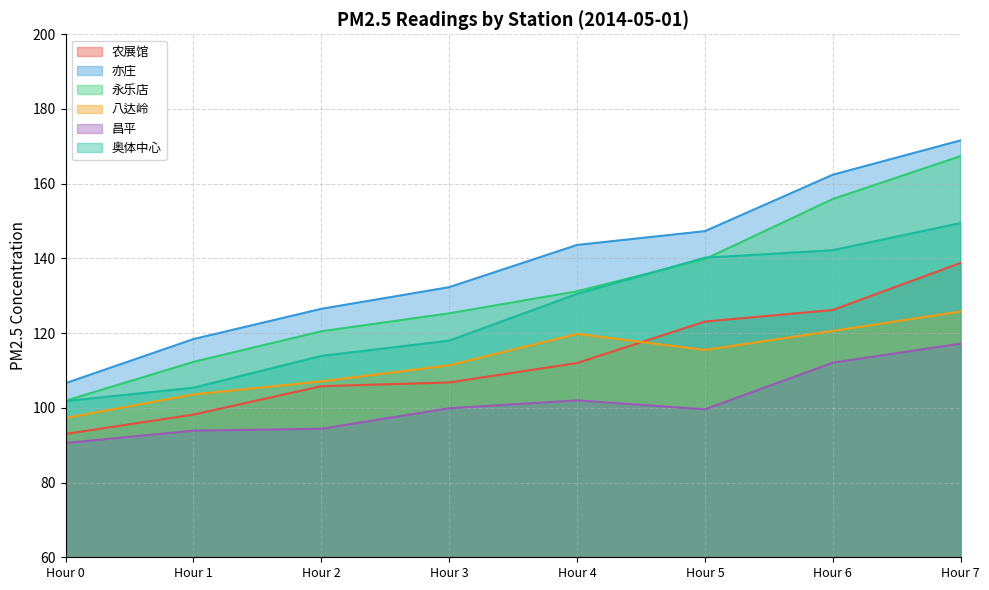

What is the sum of all 八达岭 values?

901.1